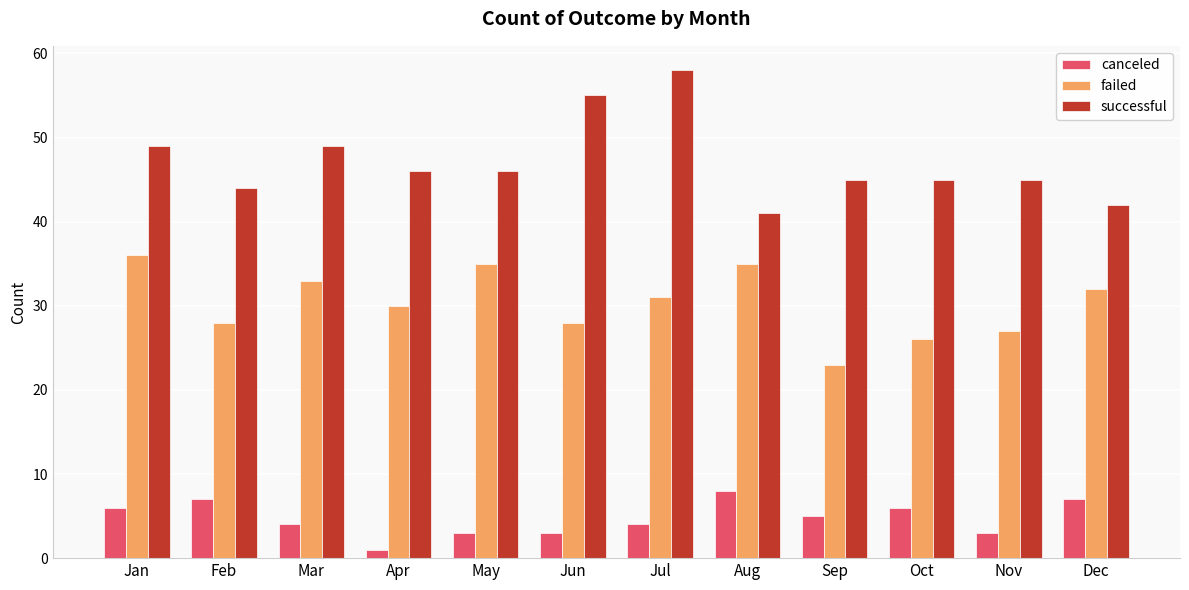

Which series has the widest spread of values?

successful